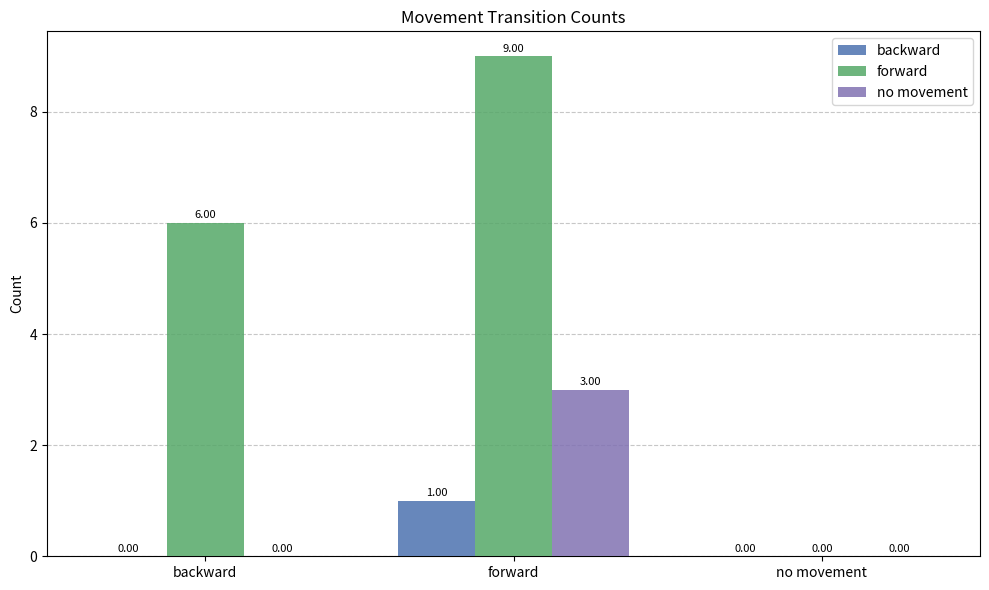

Which series changed the most between forward and no movement?

forward